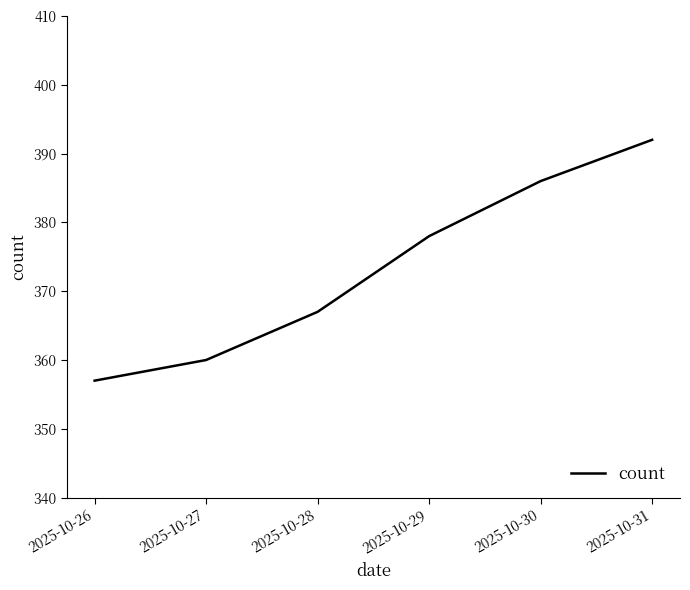

Rank the categories by value from lowest to highest.

2025-10-26, 2025-10-27, 2025-10-28, 2025-10-29, 2025-10-30, 2025-10-31